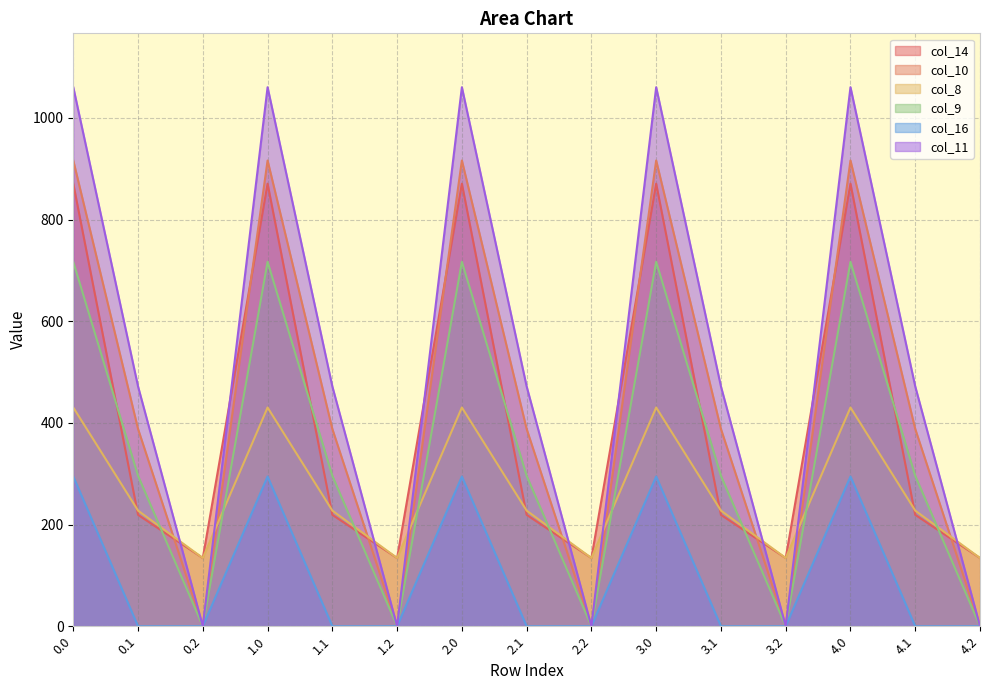

True or false: col_8 has a value of 360.7 at 4.1.

False